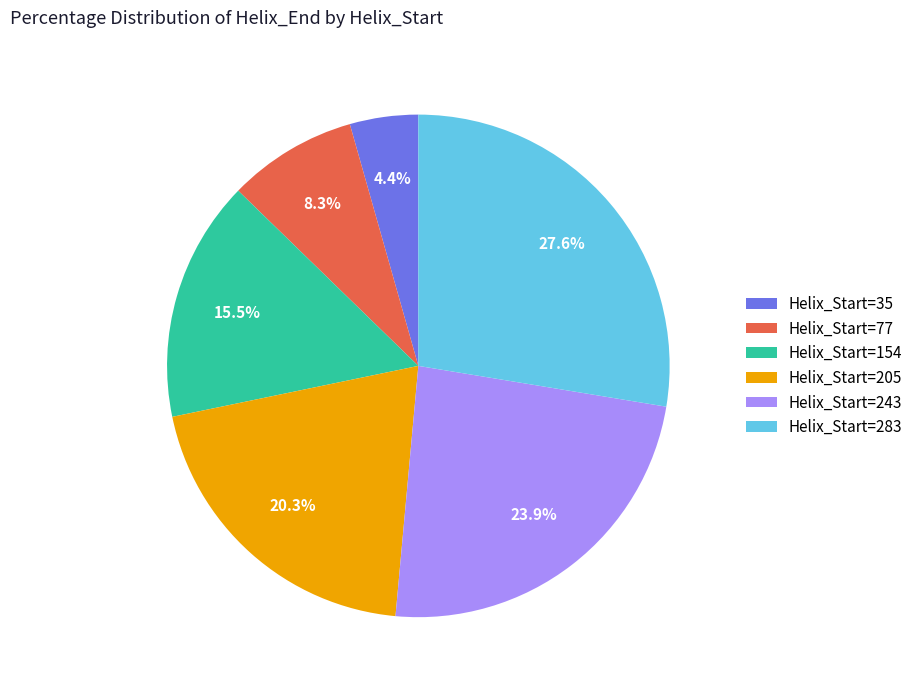

Which category has the smallest portion of the pie?

Helix_Start=35